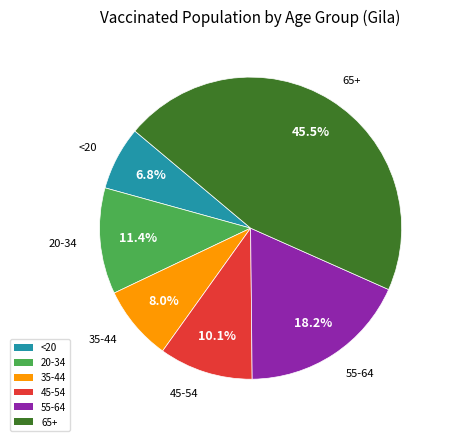

What percentage is the 35-44 slice, to the nearest percent?

8%